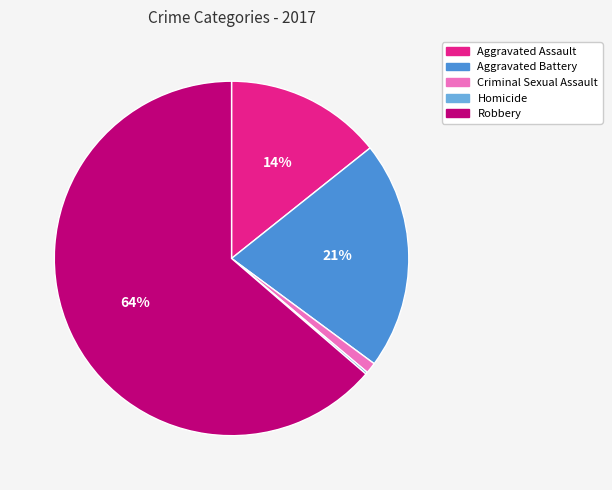

Which has a higher value, Aggravated Assault or Aggravated Battery?

Aggravated Battery